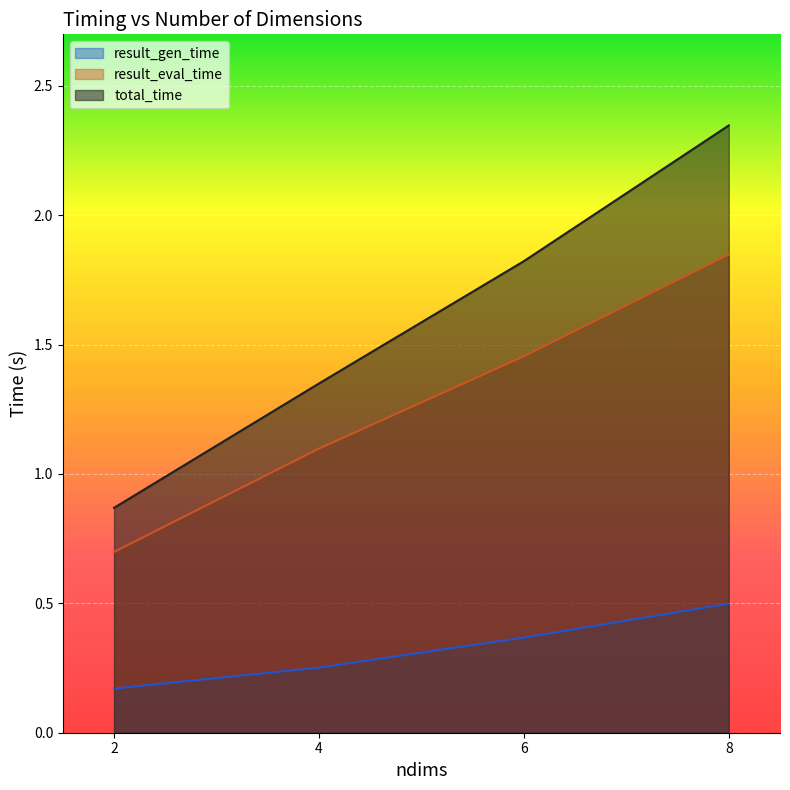

How many data points in result_eval_time are above 1?

3